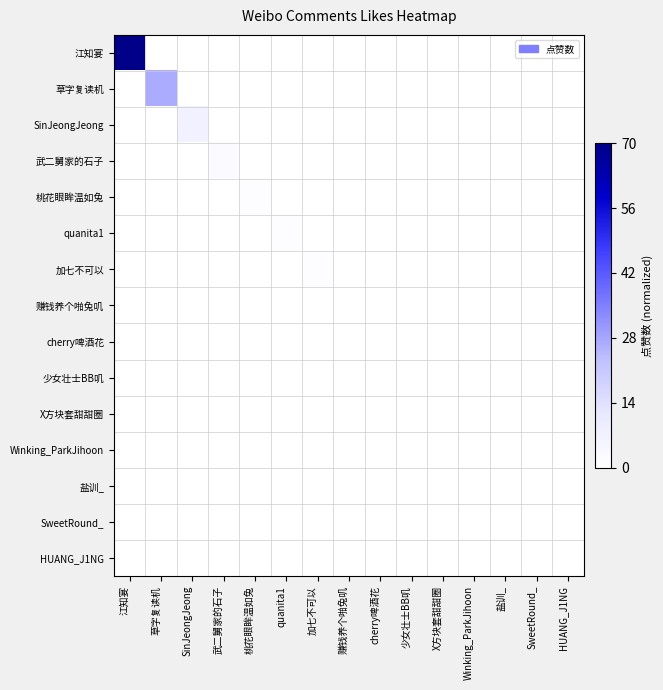

Reading left to right, what are all the values shown in this chart?

江知宴: 江知宴=1.0	草字复读机=0.0	SinJeongJeong=0.0	武二舅家的石子=0.0	桃花眼眸温如兔=0.0	quanita1=0.0	加七不可以=0.0	赚钱养个啪兔叽=0.0	cherry啤酒花=0.0	少女壮士BB叽=0.0	X方块套甜甜圈=0.0	Winking_ParkJihoon=0.0	盐训_=0.0	SweetRound_=0.0	HUANG_J1NG=0.0
草字复读机: 江知宴=0.0	草字复读机=0.4	SinJeongJeong=0.0	武二舅家的石子=0.0	桃花眼眸温如兔=0.0	quanita1=0.0	加七不可以=0.0	赚钱养个啪兔叽=0.0	cherry啤酒花=0.0	少女壮士BB叽=0.0	X方块套甜甜圈=0.0	Winking_ParkJihoon=0.0	盐训_=0.0	SweetRound_=0.0	HUANG_J1NG=0.0
SinJeongJeong: 江知宴=0.0	草字复读机=0.0	SinJeongJeong=0.1	武二舅家的石子=0.0	桃花眼眸温如兔=0.0	quanita1=0.0	加七不可以=0.0	赚钱养个啪兔叽=0.0	cherry啤酒花=0.0	少女壮士BB叽=0.0	X方块套甜甜圈=0.0	Winking_ParkJihoon=0.0	盐训_=0.0	SweetRound_=0.0	HUANG_J1NG=0.0
武二舅家的石子: 江知宴=0.0	草字复读机=0.0	SinJeongJeong=0.0	武二舅家的石子=0.0	桃花眼眸温如兔=0.0	quanita1=0.0	加七不可以=0.0	赚钱养个啪兔叽=0.0	cherry啤酒花=0.0	少女壮士BB叽=0.0	X方块套甜甜圈=0.0	Winking_ParkJihoon=0.0	盐训_=0.0	SweetRound_=0.0	HUANG_J1NG=0.0
桃花眼眸温如兔: 江知宴=0.0	草字复读机=0.0	SinJeongJeong=0.0	武二舅家的石子=0.0	桃花眼眸温如兔=0.0	quanita1=0.0	加七不可以=0.0	赚钱养个啪兔叽=0.0	cherry啤酒花=0.0	少女壮士BB叽=0.0	X方块套甜甜圈=0.0	Winking_ParkJihoon=0.0	盐训_=0.0	SweetRound_=0.0	HUANG_J1NG=0.0
quanita1: 江知宴=0.0	草字复读机=0.0	SinJeongJeong=0.0	武二舅家的石子=0.0	桃花眼眸温如兔=0.0	quanita1=0.0	加七不可以=0.0	赚钱养个啪兔叽=0.0	cherry啤酒花=0.0	少女壮士BB叽=0.0	X方块套甜甜圈=0.0	Winking_ParkJihoon=0.0	盐训_=0.0	SweetRound_=0.0	HUANG_J1NG=0.0
加七不可以: 江知宴=0.0	草字复读机=0.0	SinJeongJeong=0.0	武二舅家的石子=0.0	桃花眼眸温如兔=0.0	quanita1=0.0	加七不可以=0.0	赚钱养个啪兔叽=0.0	cherry啤酒花=0.0	少女壮士BB叽=0.0	X方块套甜甜圈=0.0	Winking_ParkJihoon=0.0	盐训_=0.0	SweetRound_=0.0	HUANG_J1NG=0.0
赚钱养个啪兔叽: 江知宴=0.0	草字复读机=0.0	SinJeongJeong=0.0	武二舅家的石子=0.0	桃花眼眸温如兔=0.0	quanita1=0.0	加七不可以=0.0	赚钱养个啪兔叽=0.0	cherry啤酒花=0.0	少女壮士BB叽=0.0	X方块套甜甜圈=0.0	Winking_ParkJihoon=0.0	盐训_=0.0	SweetRound_=0.0	HUANG_J1NG=0.0
cherry啤酒花: 江知宴=0.0	草字复读机=0.0	SinJeongJeong=0.0	武二舅家的石子=0.0	桃花眼眸温如兔=0.0	quanita1=0.0	加七不可以=0.0	赚钱养个啪兔叽=0.0	cherry啤酒花=0.0	少女壮士BB叽=0.0	X方块套甜甜圈=0.0	Winking_ParkJihoon=0.0	盐训_=0.0	SweetRound_=0.0	HUANG_J1NG=0.0
少女壮士BB叽: 江知宴=0.0	草字复读机=0.0	SinJeongJeong=0.0	武二舅家的石子=0.0	桃花眼眸温如兔=0.0	quanita1=0.0	加七不可以=0.0	赚钱养个啪兔叽=0.0	cherry啤酒花=0.0	少女壮士BB叽=0.0	X方块套甜甜圈=0.0	Winking_ParkJihoon=0.0	盐训_=0.0	SweetRound_=0.0	HUANG_J1NG=0.0
X方块套甜甜圈: 江知宴=0.0	草字复读机=0.0	SinJeongJeong=0.0	武二舅家的石子=0.0	桃花眼眸温如兔=0.0	quanita1=0.0	加七不可以=0.0	赚钱养个啪兔叽=0.0	cherry啤酒花=0.0	少女壮士BB叽=0.0	X方块套甜甜圈=0.0	Winking_ParkJihoon=0.0	盐训_=0.0	SweetRound_=0.0	HUANG_J1NG=0.0
Winking_ParkJihoon: 江知宴=0.0	草字复读机=0.0	SinJeongJeong=0.0	武二舅家的石子=0.0	桃花眼眸温如兔=0.0	quanita1=0.0	加七不可以=0.0	赚钱养个啪兔叽=0.0	cherry啤酒花=0.0	少女壮士BB叽=0.0	X方块套甜甜圈=0.0	Winking_ParkJihoon=0.0	盐训_=0.0	SweetRound_=0.0	HUANG_J1NG=0.0
盐训_: 江知宴=0.0	草字复读机=0.0	SinJeongJeong=0.0	武二舅家的石子=0.0	桃花眼眸温如兔=0.0	quanita1=0.0	加七不可以=0.0	赚钱养个啪兔叽=0.0	cherry啤酒花=0.0	少女壮士BB叽=0.0	X方块套甜甜圈=0.0	Winking_ParkJihoon=0.0	盐训_=0.0	SweetRound_=0.0	HUANG_J1NG=0.0
SweetRound_: 江知宴=0.0	草字复读机=0.0	SinJeongJeong=0.0	武二舅家的石子=0.0	桃花眼眸温如兔=0.0	quanita1=0.0	加七不可以=0.0	赚钱养个啪兔叽=0.0	cherry啤酒花=0.0	少女壮士BB叽=0.0	X方块套甜甜圈=0.0	Winking_ParkJihoon=0.0	盐训_=0.0	SweetRound_=0.0	HUANG_J1NG=0.0
HUANG_J1NG: 江知宴=0.0	草字复读机=0.0	SinJeongJeong=0.0	武二舅家的石子=0.0	桃花眼眸温如兔=0.0	quanita1=0.0	加七不可以=0.0	赚钱养个啪兔叽=0.0	cherry啤酒花=0.0	少女壮士BB叽=0.0	X方块套甜甜圈=0.0	Winking_ParkJihoon=0.0	盐训_=0.0	SweetRound_=0.0	HUANG_J1NG=0.0